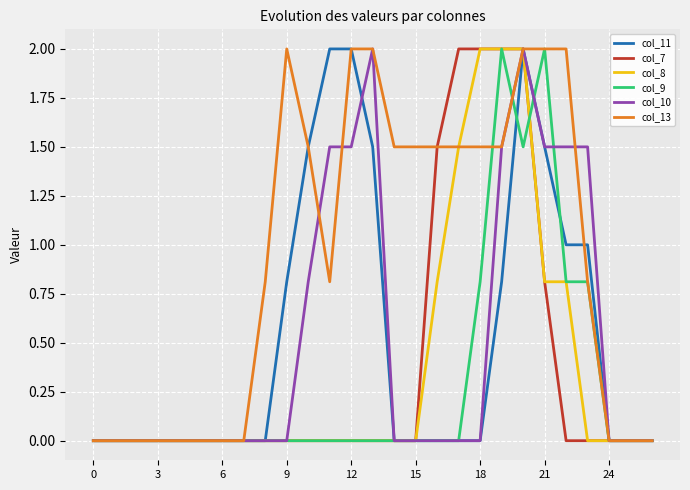

Is this an area chart (filled region under the line)?

No